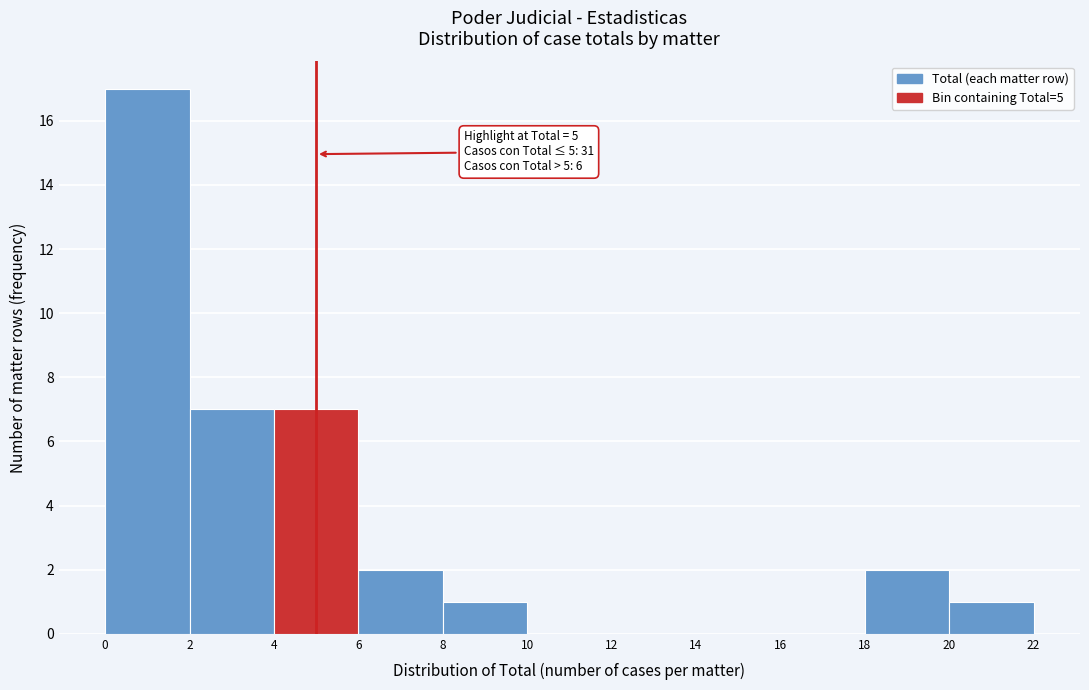

Over which range of the x-axis is the bar tallest?

0 to 2